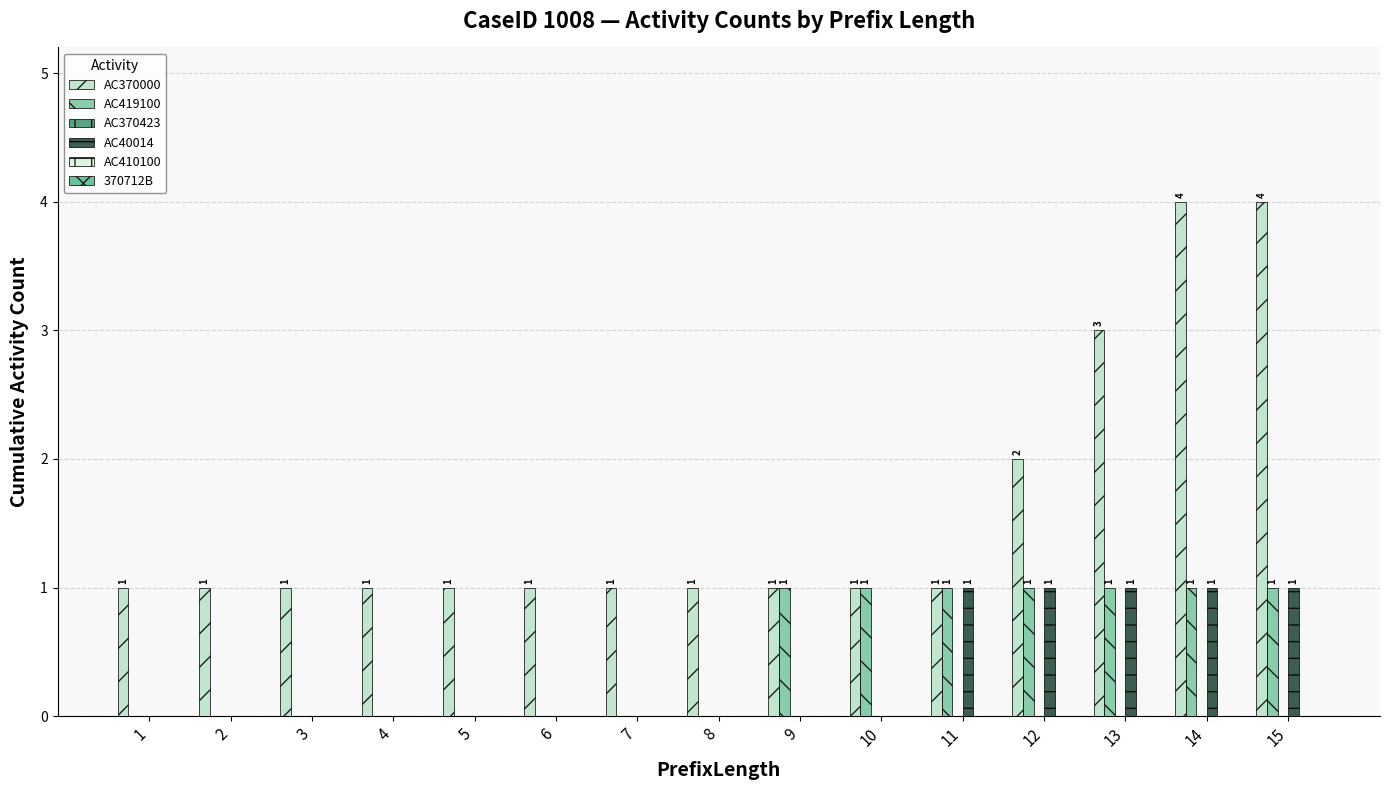

Which series has the widest spread of values?

AC370000